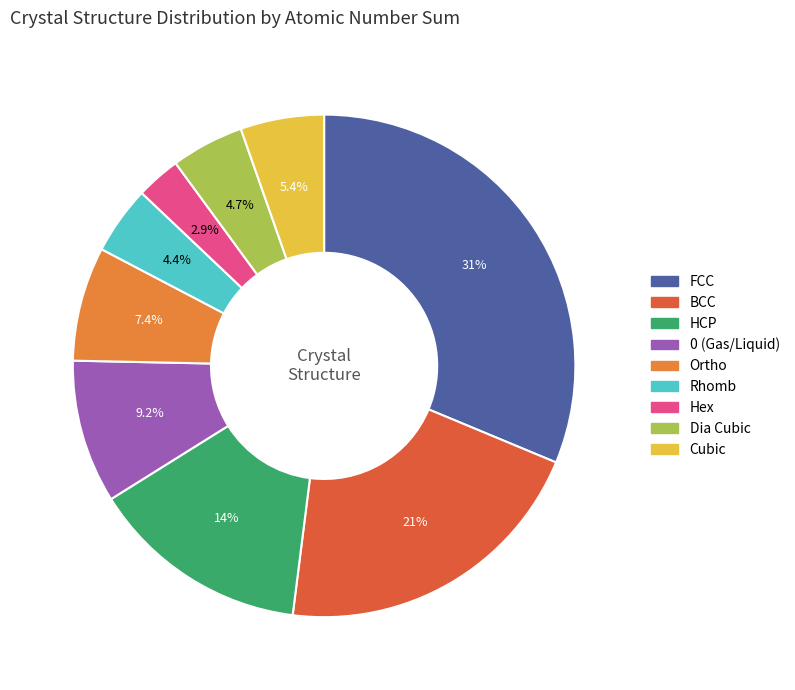

Which category has the smallest portion of the pie?

Hex